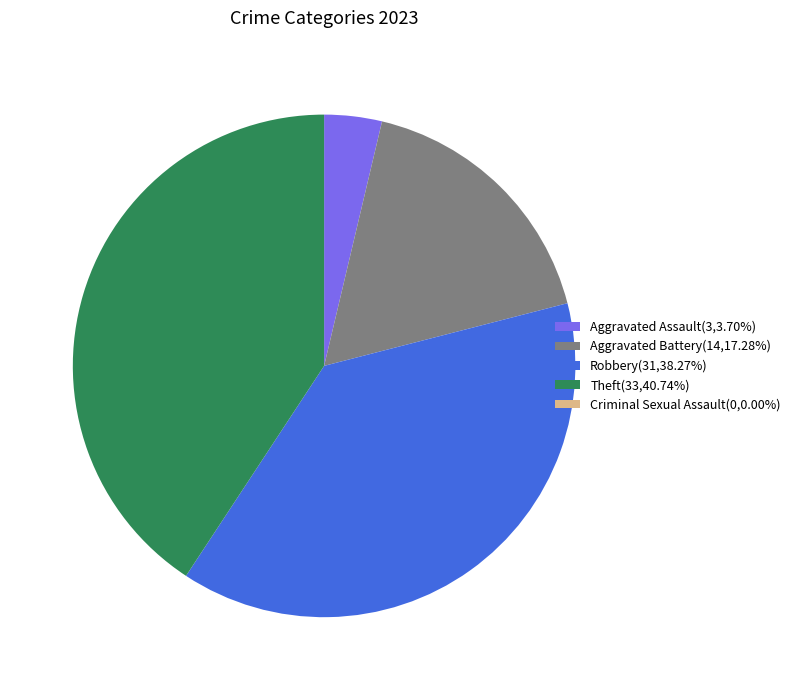

Do Theft(33,40.74%) and Aggravated Assault(3,3.70%) together represent more than half of the pie?

No